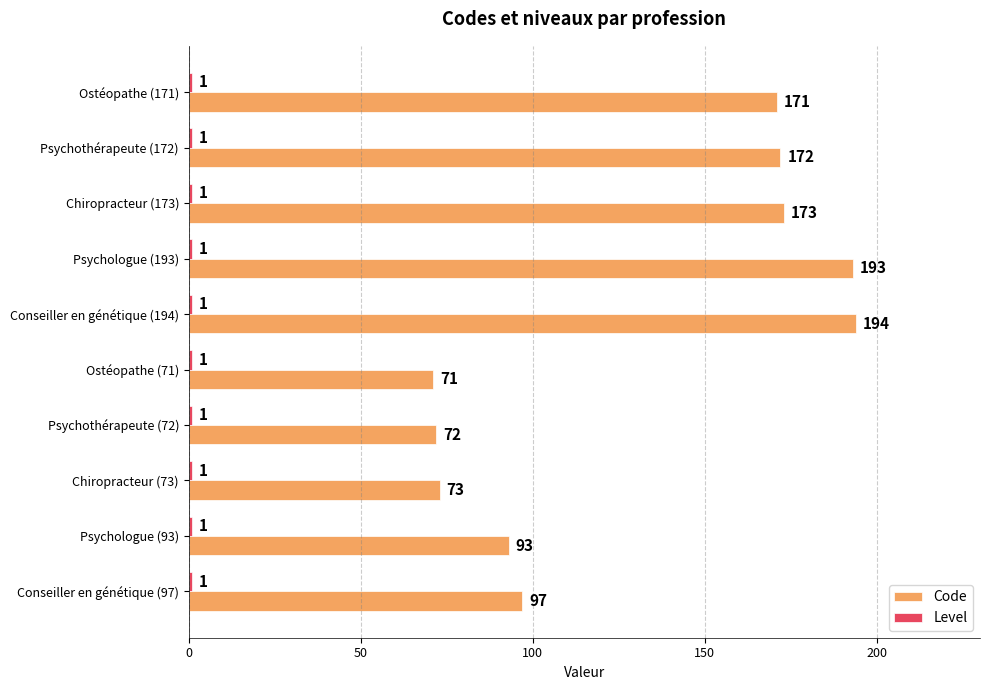

The Code series shows 193 at Psychologue (193). True or false?

True